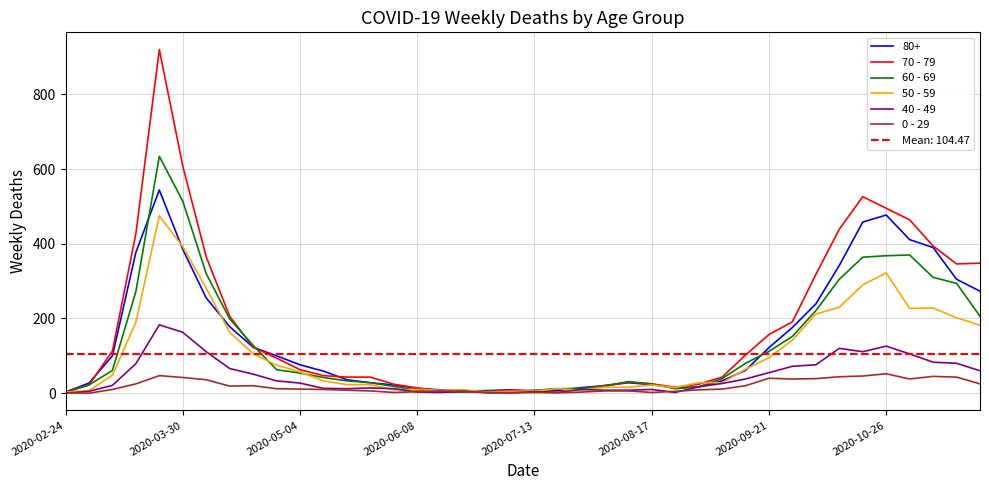

What is the value of the 50 - 59 point at the 35th from the left?

290